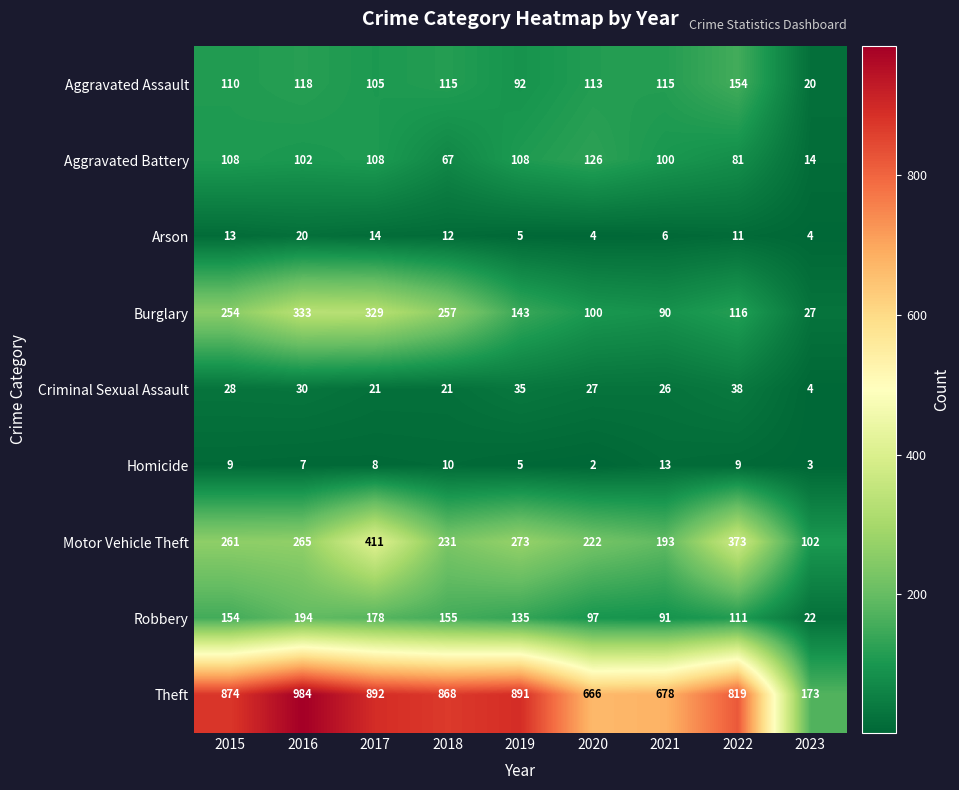

Which series changed the most between 2020 and 2022?

Theft